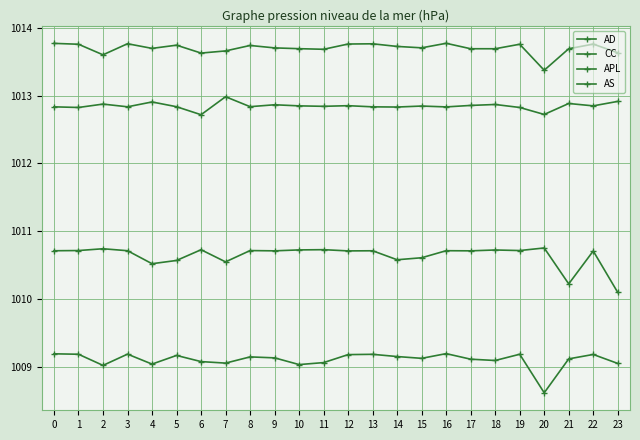

Does the chart display data point markers on the line(s)?

Yes